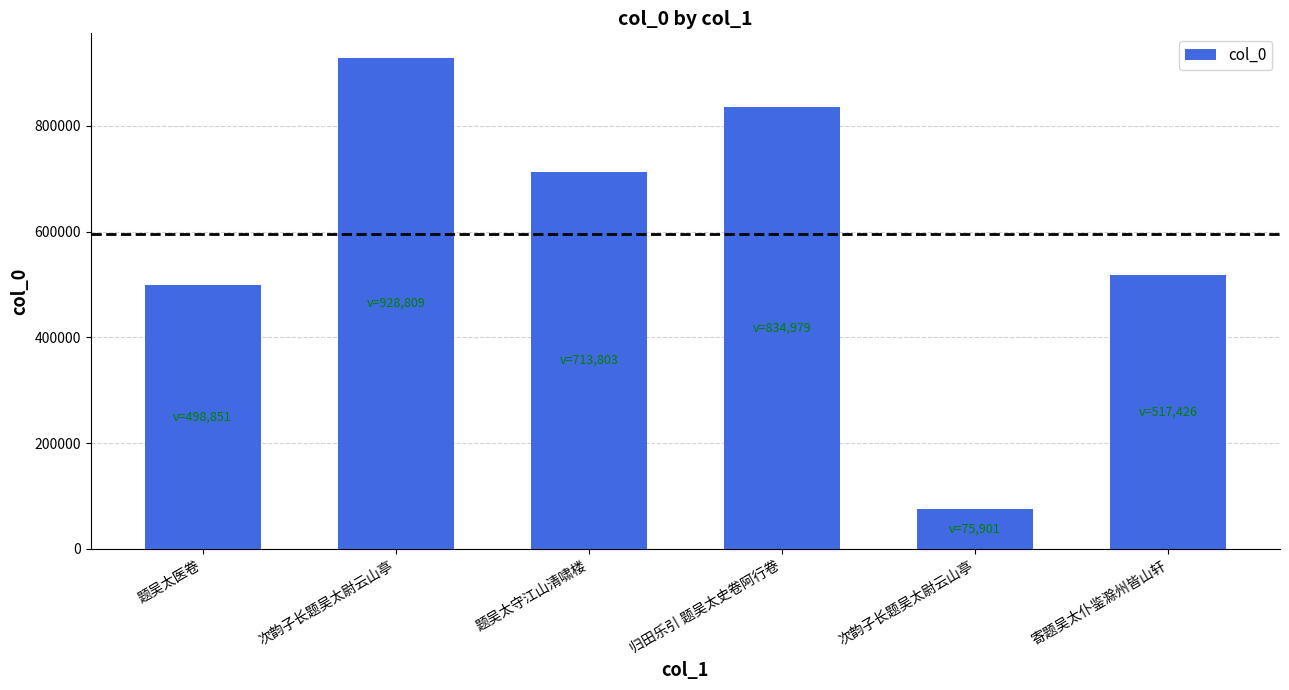

How many bars are there in total?

6